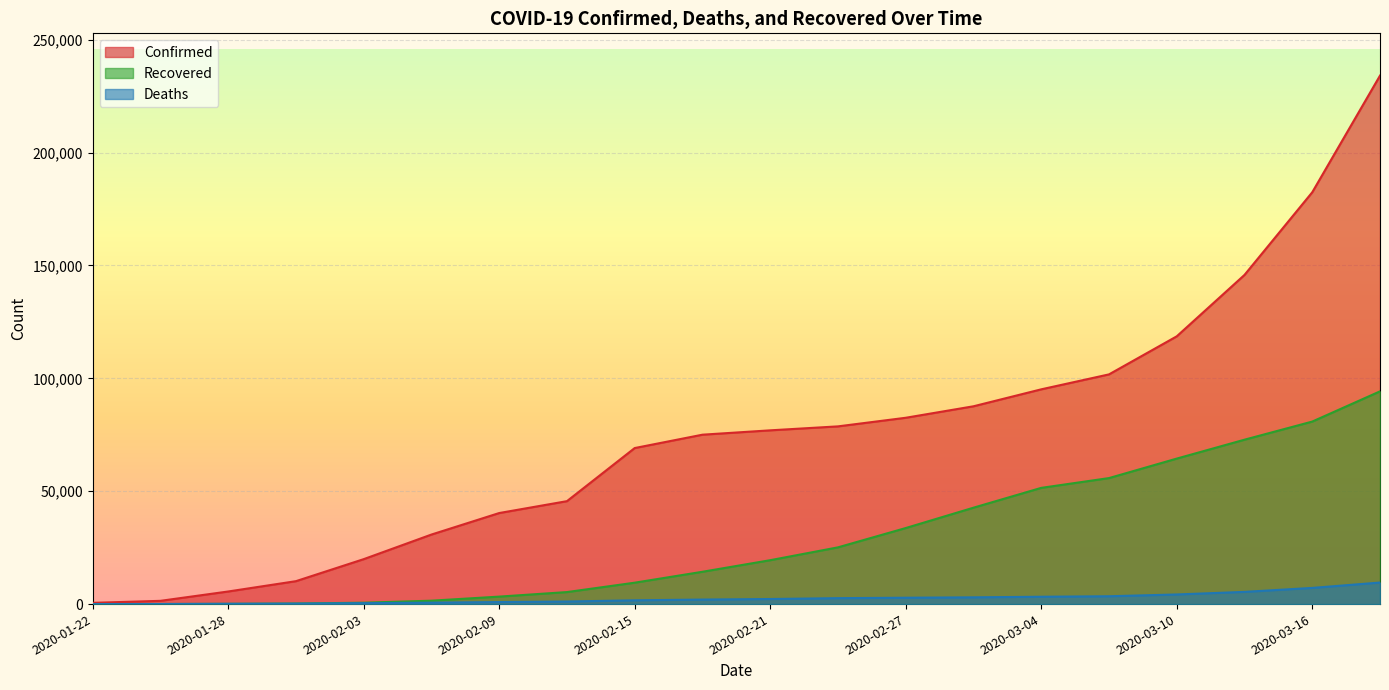

Reading left to right, transcribe all the data shown in this chart.

Confirmed: 2020-01-22=555	2020-01-25=1438	2020-01-28=5578	2020-01-31=10151	2020-02-03=19902	2020-02-06=30798	2020-02-09=40326	2020-02-12=45590	2020-02-15=69112	2020-02-18=75029	2020-02-21=76959	2020-02-24=78714	2020-02-27=82524	2020-03-01=87613	2020-03-04=95120	2020-03-07=101739	2020-03-10=118594	2020-03-13=145796	2020-03-16=182406	2020-03-19=234073
Recovered: 2020-01-22=28	2020-01-25=39	2020-01-28=107	2020-01-31=239	2020-02-03=617	2020-02-06=1507	2020-02-09=3313	2020-02-12=5320	2020-02-15=9477	2020-02-18=14315	2020-02-21=19442	2020-02-24=25128	2020-02-27=33683	2020-03-01=42695	2020-03-04=51477	2020-03-07=55810	2020-03-10=64442	2020-03-13=72814	2020-03-16=80840	2020-03-19=94228
Deaths: 2020-01-22=17	2020-01-25=42	2020-01-28=131	2020-01-31=213	2020-02-03=425	2020-02-06=633	2020-02-09=905	2020-02-12=1140	2020-02-15=1673	2020-02-18=2004	2020-02-21=2250	2020-02-24=2626	2020-02-27=2816	2020-03-01=2994	2020-03-04=3254	2020-03-07=3473	2020-03-10=4262	2020-03-13=5408	2020-03-16=7165	2020-03-19=9546